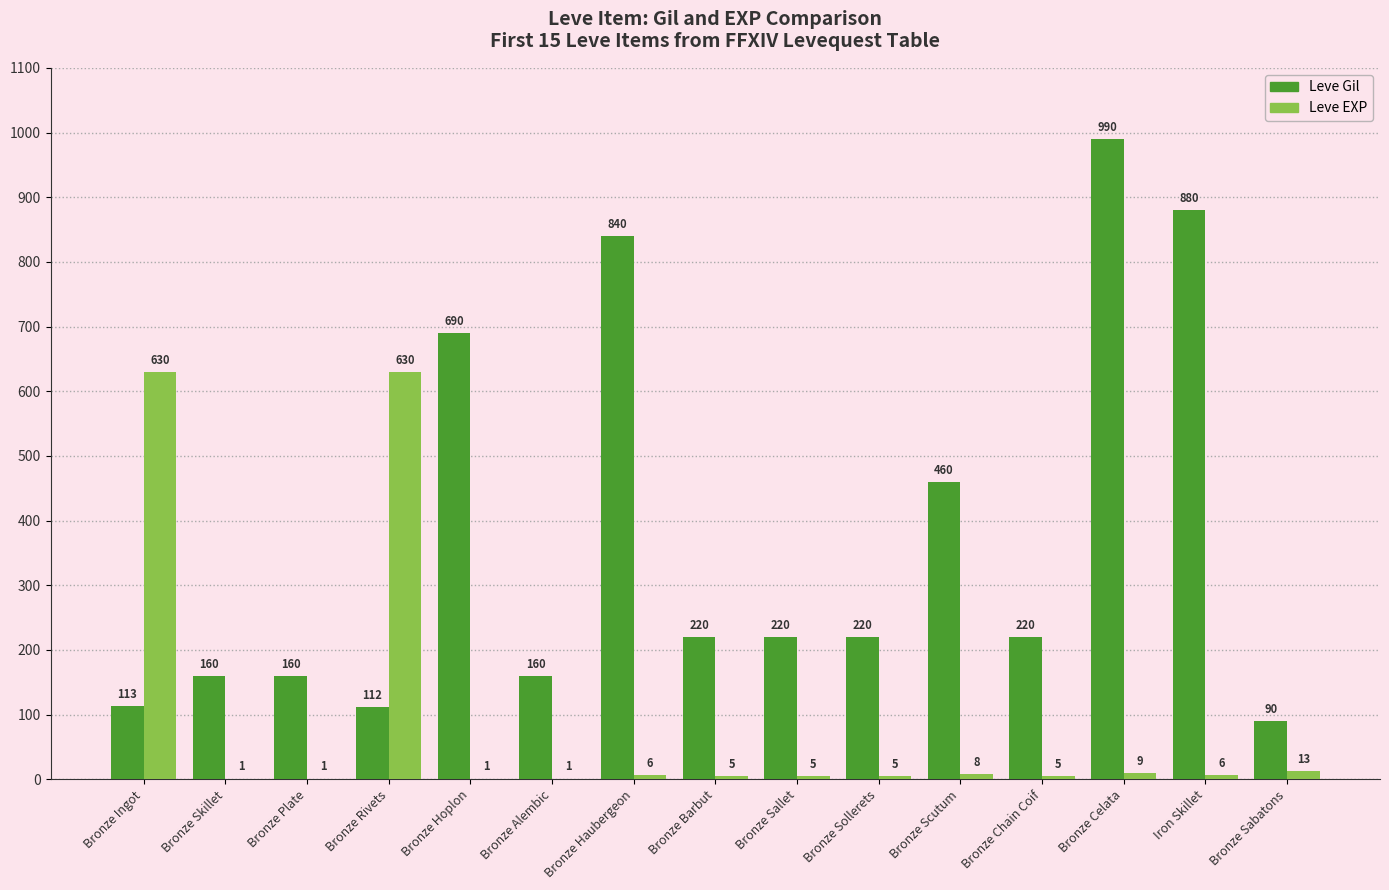

What is the sum of all Leve EXP values?

1326